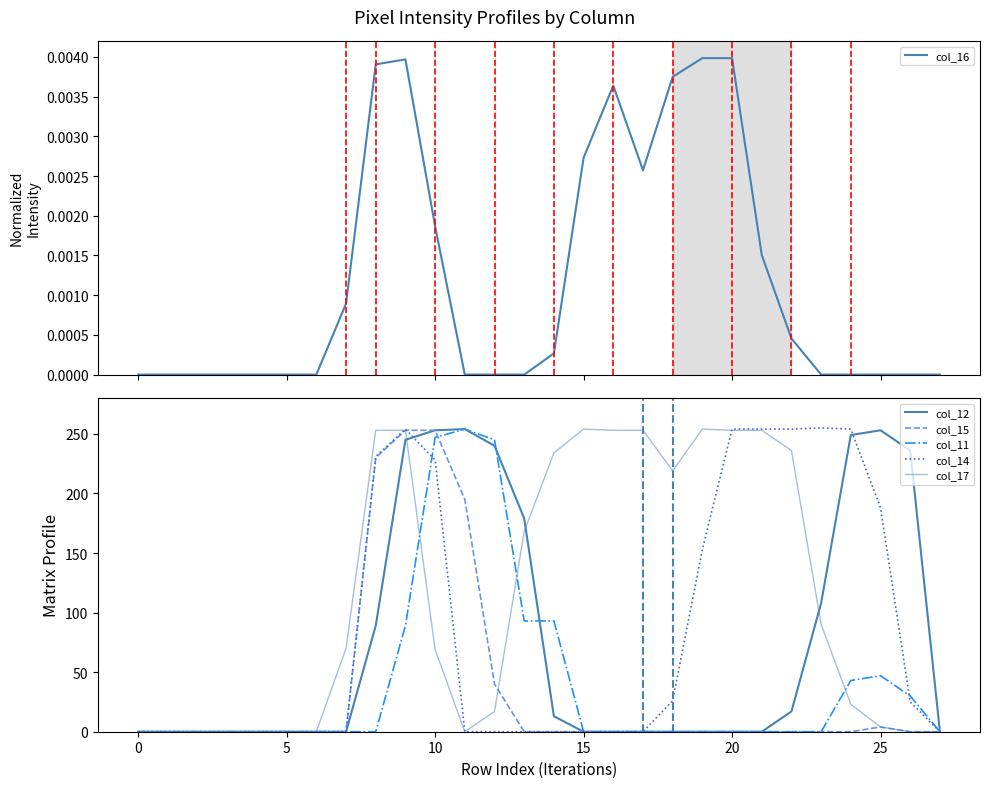

What is the total value across all series at 12?

542.0